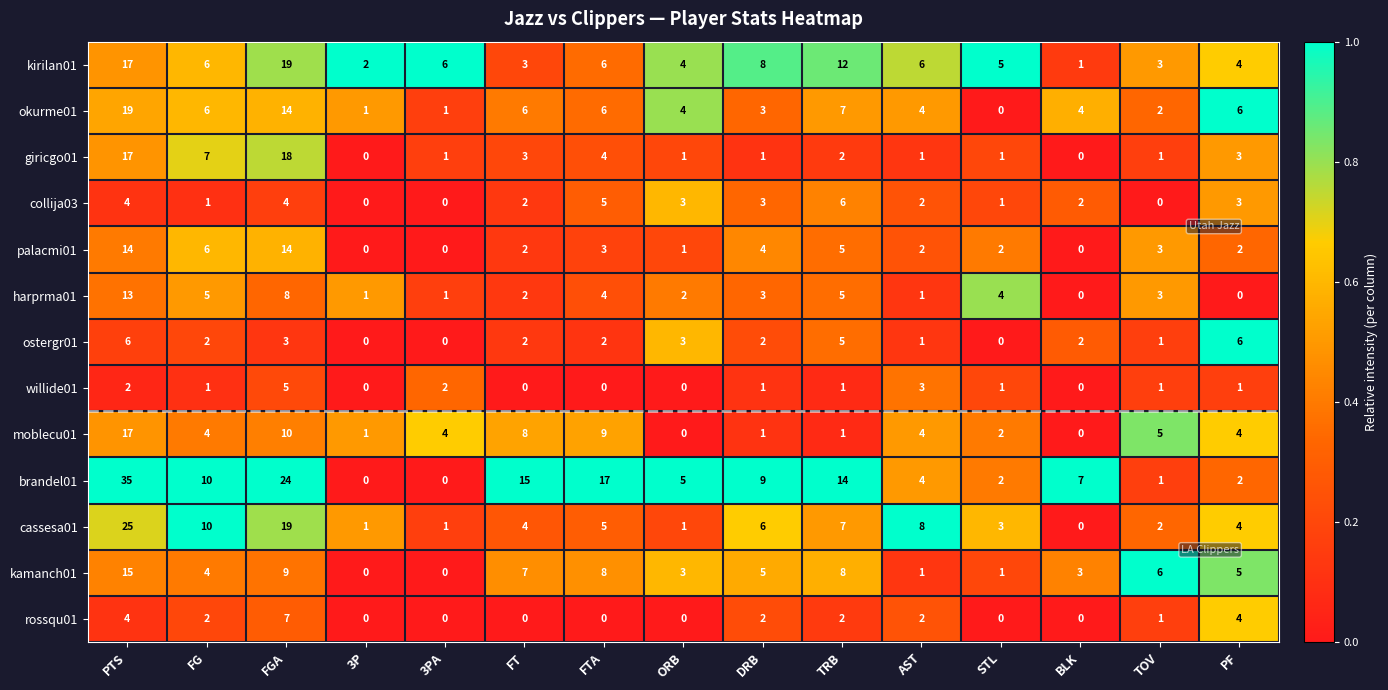

Which series changed the most between FTA and TRB?

moblecu01